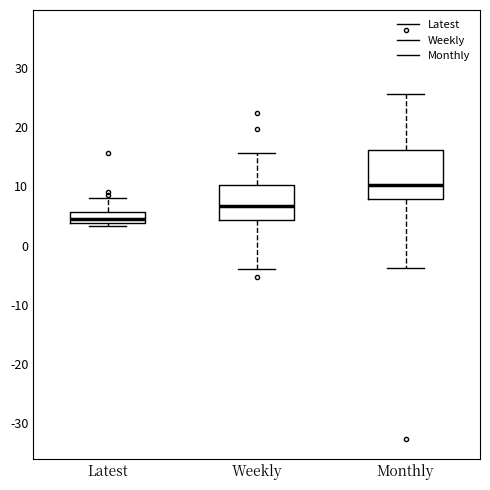

Where is the upper edge of the box for Monthly on the y-axis? The values are not printed on the chart, so give them approximately, as read against the axis.

16